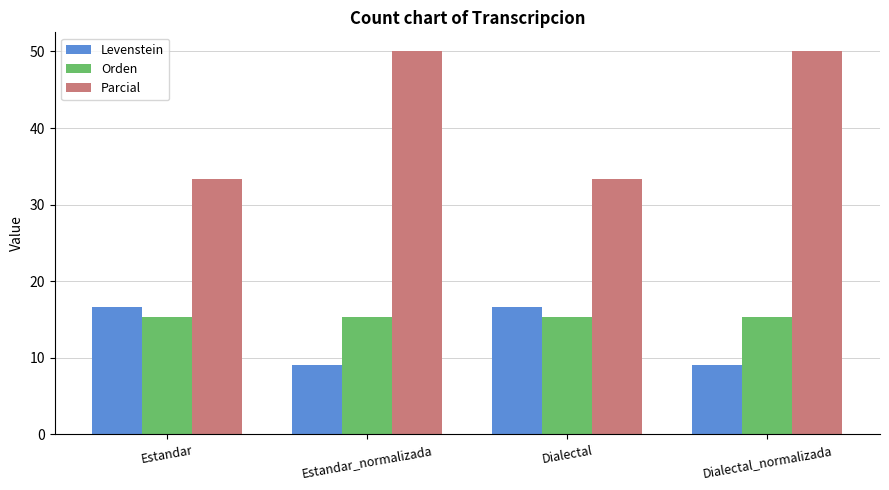

At how many categories does at least one series exceed 15?

4